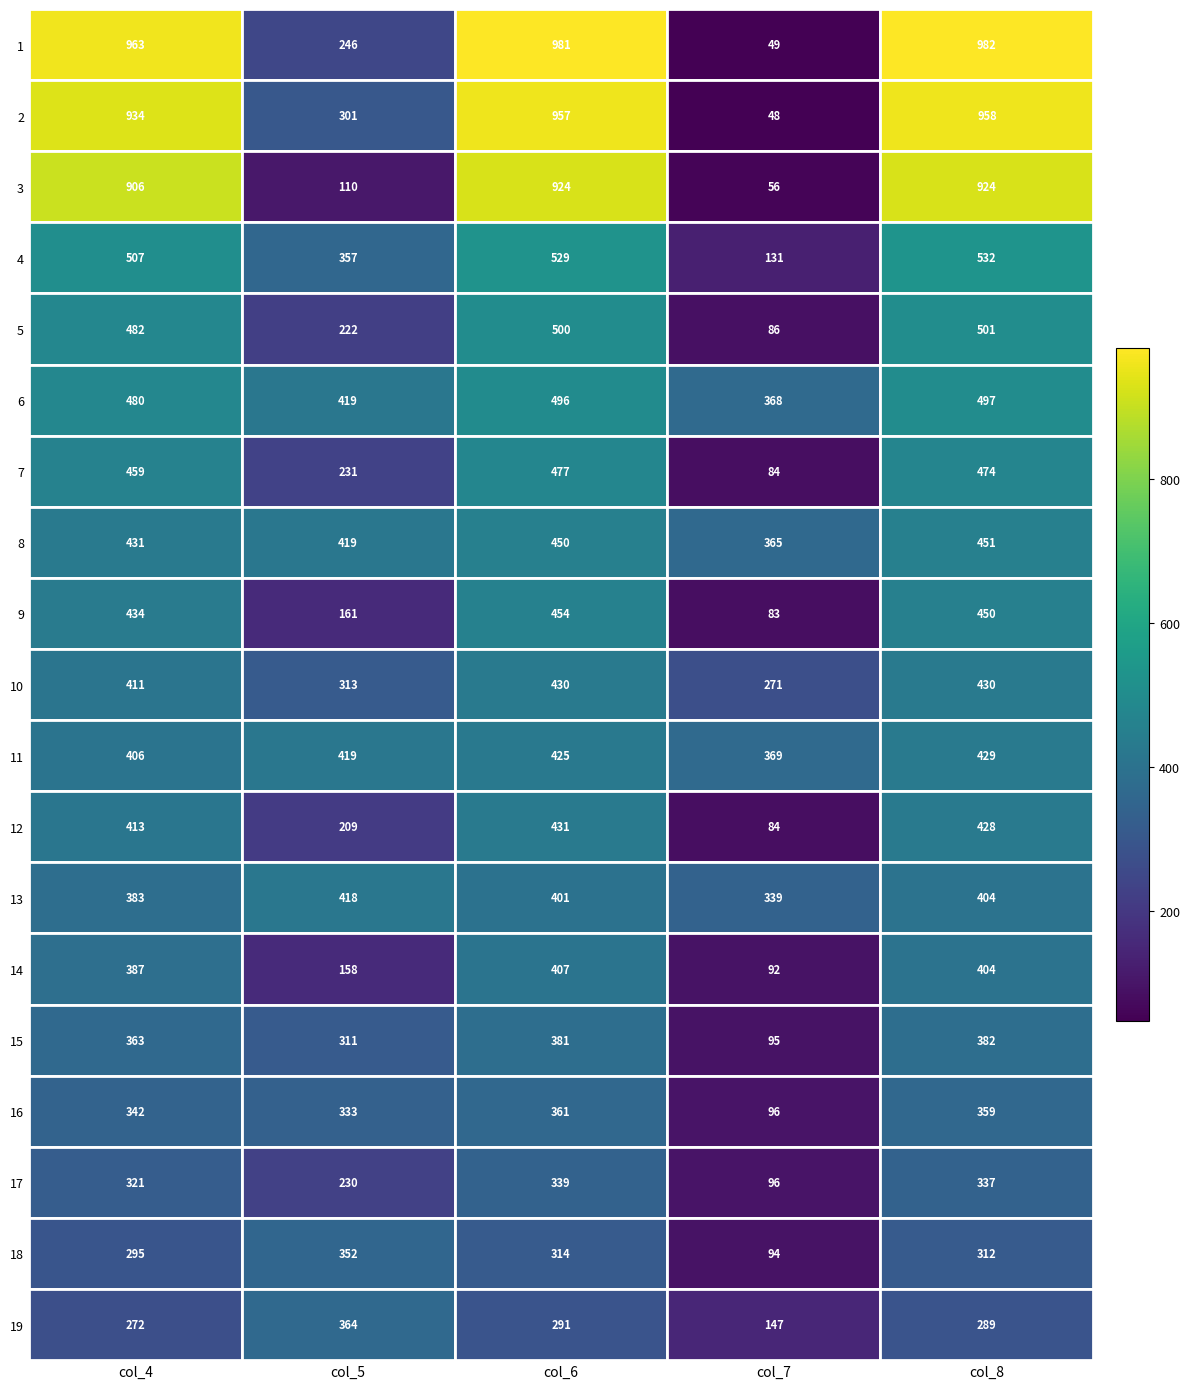

At which label is 19 closest to 255?

col_4